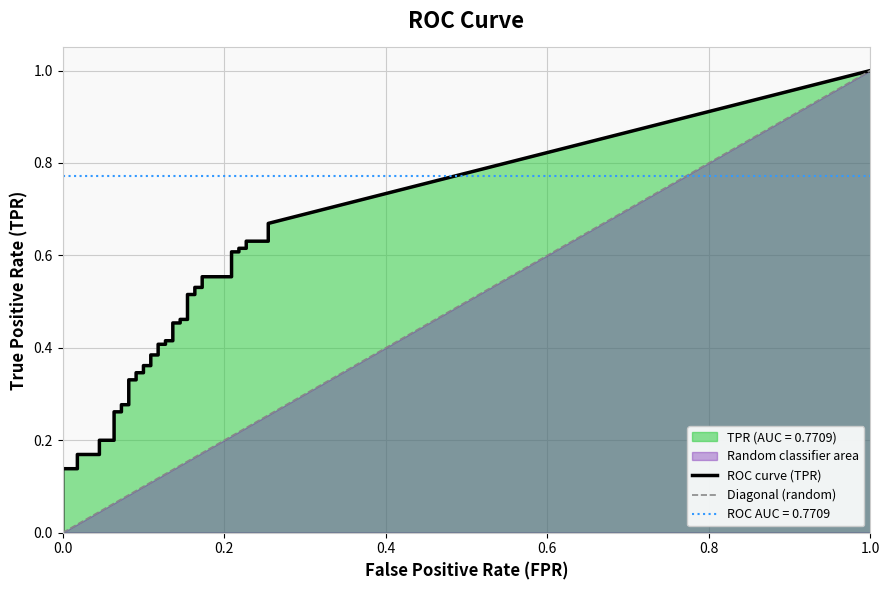

Which has a higher value, 25 or 14?

25